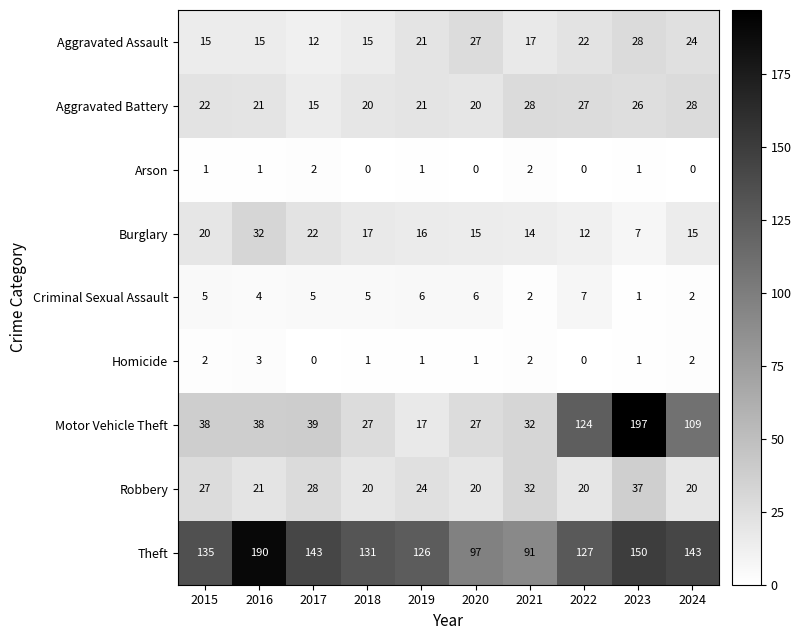

Where is Aggravated Assault nearest to the value 20?

2019